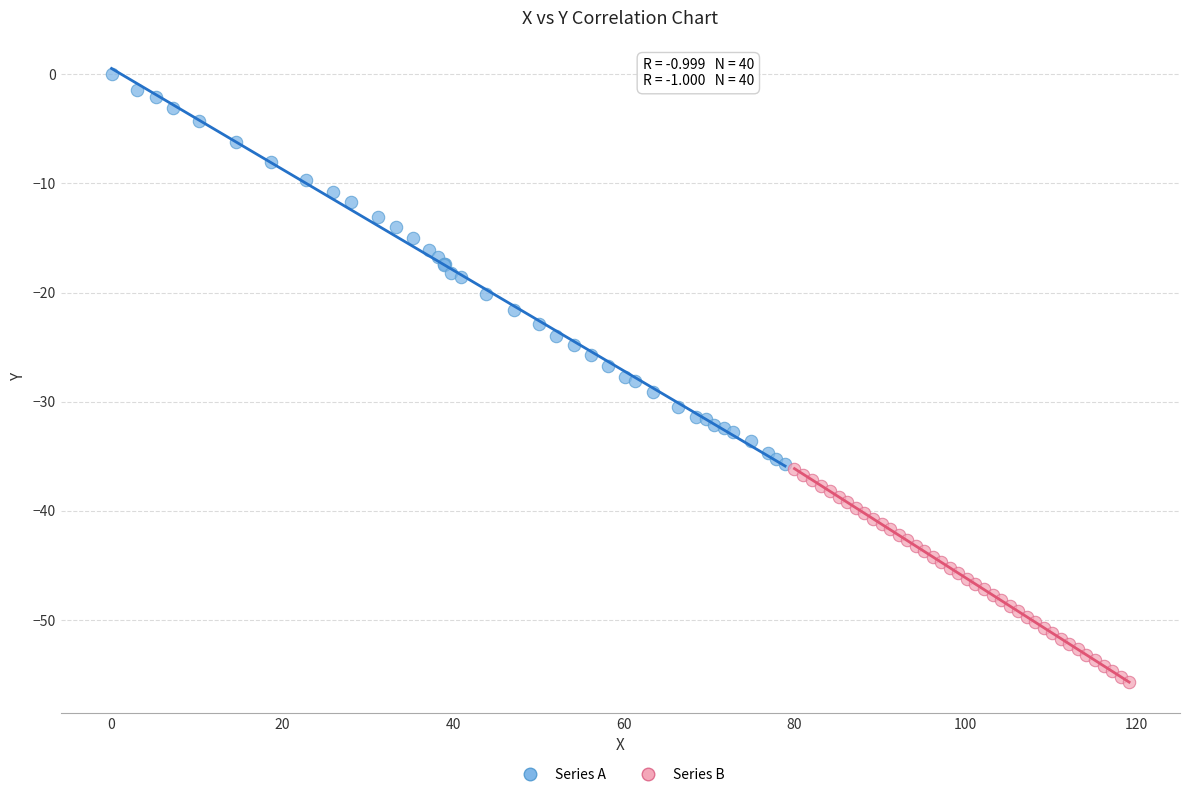

Which series reaches the maximum Y coordinate?

Series A